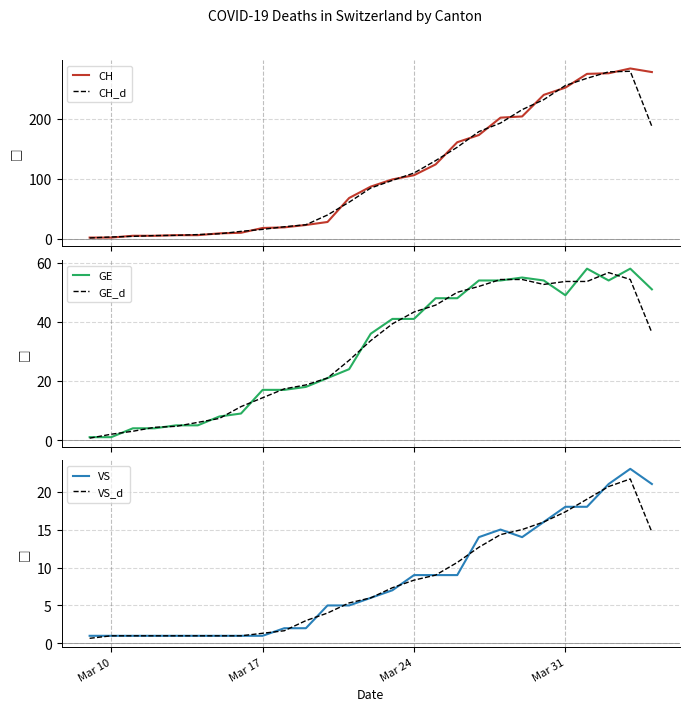

Reading left to right, what are all the values shown in this chart?

CH: 2.0	2.0	5.0	5.0	6.0	6.0	9.0	10.0	18.0	19.0	23.0	28.0	68.0	87.0	99.0	106.0	124.0	161.0	173.0	202.0	204.0	240.0	252.0	275.0	276.0	284.0	278.0
CH_d: 1.3	3.0	4.0	5.3	5.7	7.0	8.3	12.3	15.7	20.0	23.3	39.7	61.0	84.7	97.3	109.7	130.3	152.7	178.7	193.0	215.3	232.0	255.7	267.7	278.3	279.3	187.3
GE: 1.0	1.0	4.0	4.0	5.0	5.0	8.0	9.0	17.0	17.0	18.0	21.0	24.0	36.0	41.0	41.0	48.0	48.0	54.0	54.0	55.0	54.0	49.0	58.0	54.0	58.0	51.0
GE_d: 0.7	2.0	3.0	4.3	4.7	6.0	7.3	11.3	14.3	17.3	18.7	21.0	27.0	33.7	39.3	43.3	45.7	50.0	52.0	54.3	54.3	52.7	53.7	53.7	56.7	54.3	36.3
VS: 1.0	1.0	1.0	1.0	1.0	1.0	1.0	1.0	1.0	2.0	2.0	5.0	5.0	6.0	7.0	9.0	9.0	9.0	14.0	15.0	14.0	16.0	18.0	18.0	21.0	23.0	21.0
VS_d: 0.7	1.0	1.0	1.0	1.0	1.0	1.0	1.0	1.3	1.7	3.0	4.0	5.3	6.0	7.3	8.3	9.0	10.7	12.7	14.3	15.0	16.0	17.3	19.0	20.7	21.7	14.7